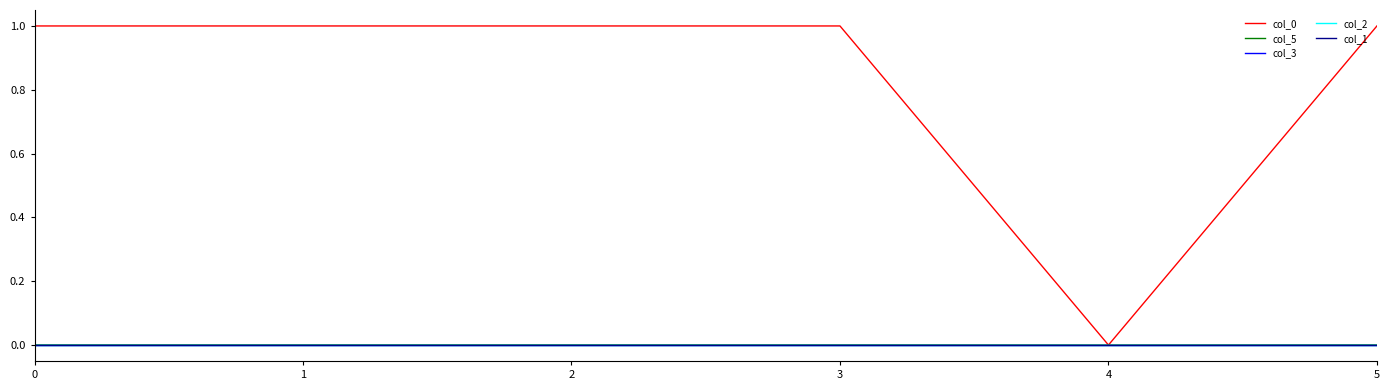

Reading left to right, what are all the values shown in this chart?

col_0: 0=1.0	1=1.0	2=1.0	3=1.0	4=0.0	5=1.0
col_5: 0=0.0	1=0.0	2=0.0	3=0.0	4=0.0	5=0.0
col_3: 0=0.0	1=-0.0	2=0.0	3=-0.0	4=0.0	5=0.0
col_2: 0=0.0	1=0.0	2=-0.0	3=0.0	4=0.0	5=0.0
col_1: 0=0.0	1=0.0	2=0.0	3=0.0	4=0.0	5=0.0